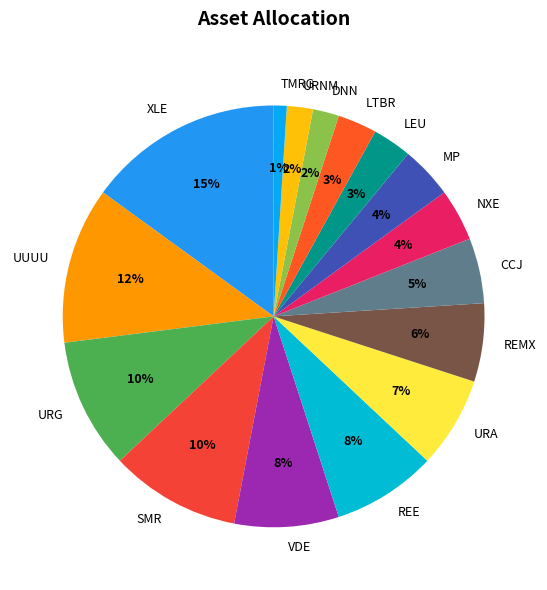

Which slice is the largest?

XLE